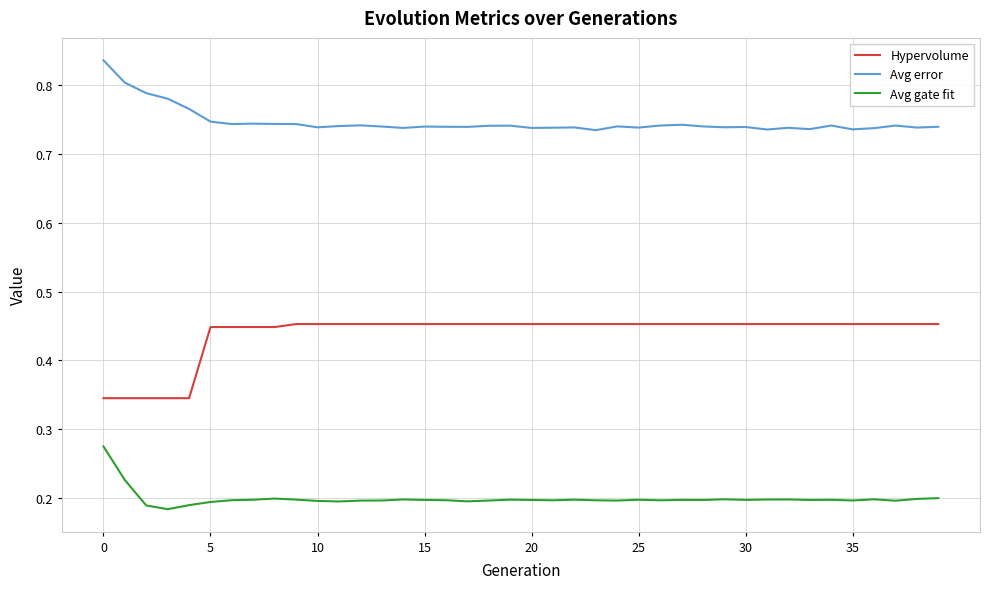

True or false: Hypervolume and Avg gate fit intersect in this chart.

False